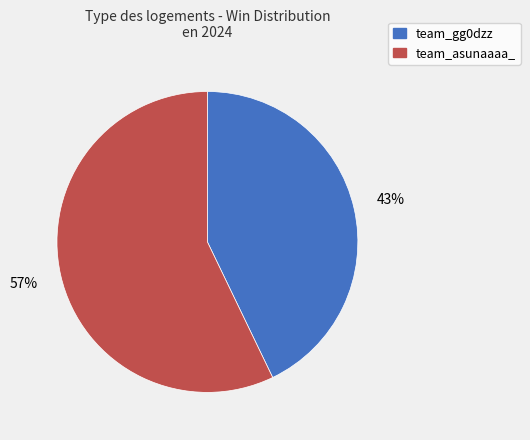

Which category has the smallest portion of the pie?

team_gg0dzz